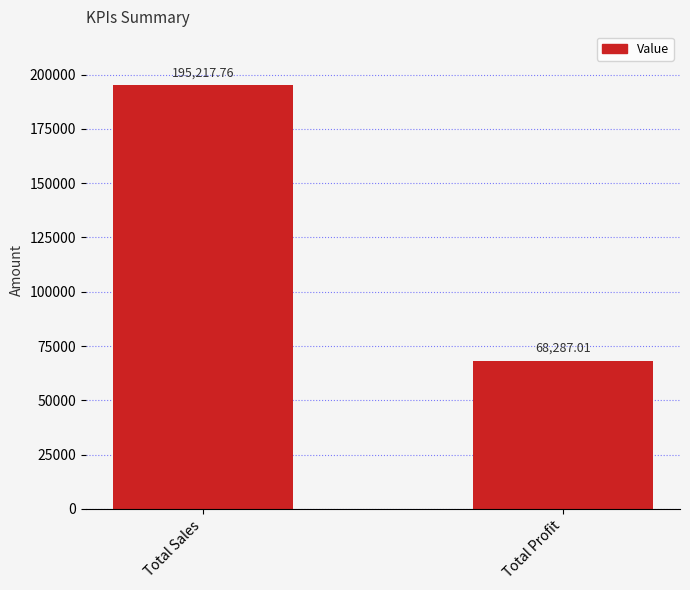

What is the sum of all values?

263504.8